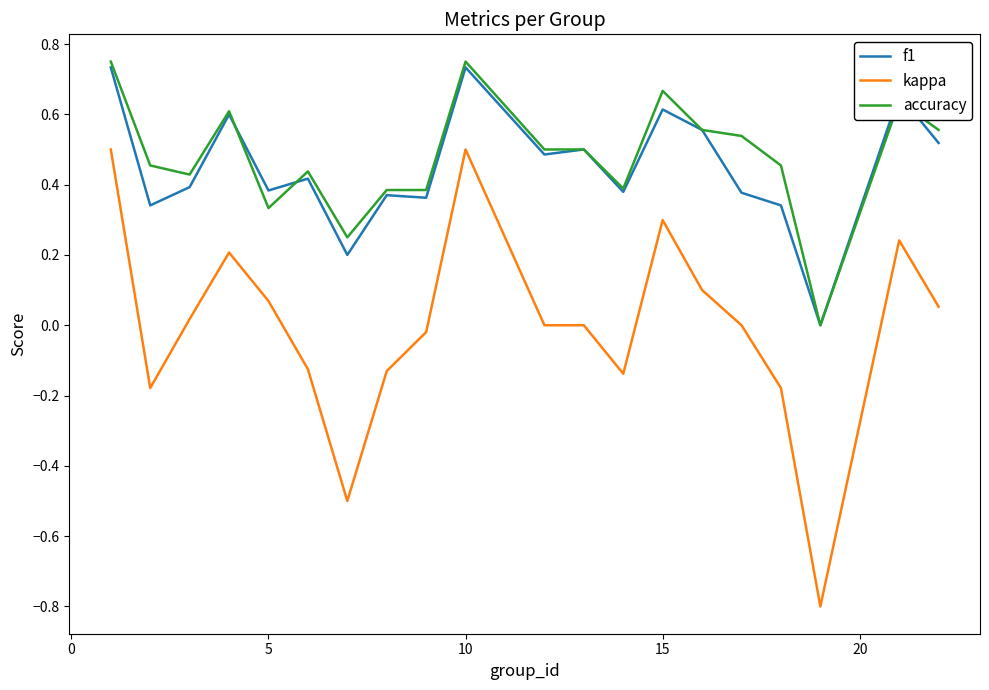

What is the minimum value shown in the chart?

-0.8